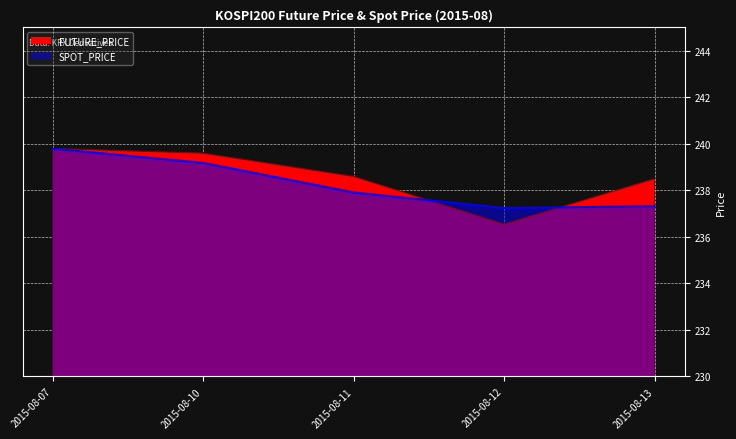

List the series in order of their overall mean, lowest first.

SPOT_PRICE, FUTURE_PRICE